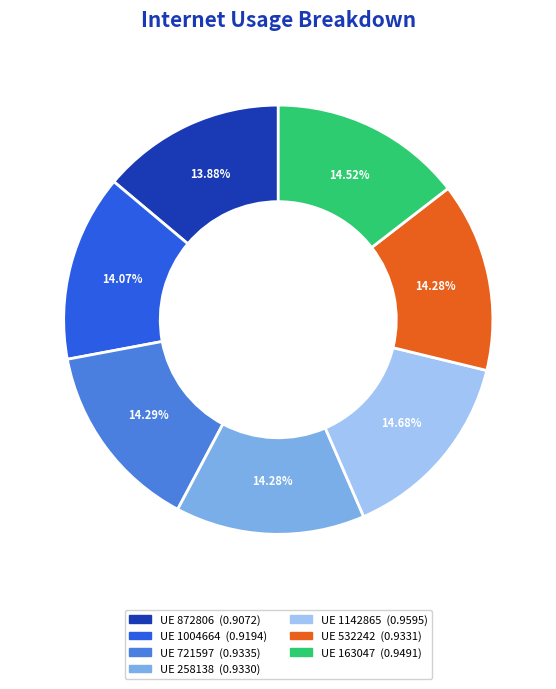

How many segments does this pie chart have?

7